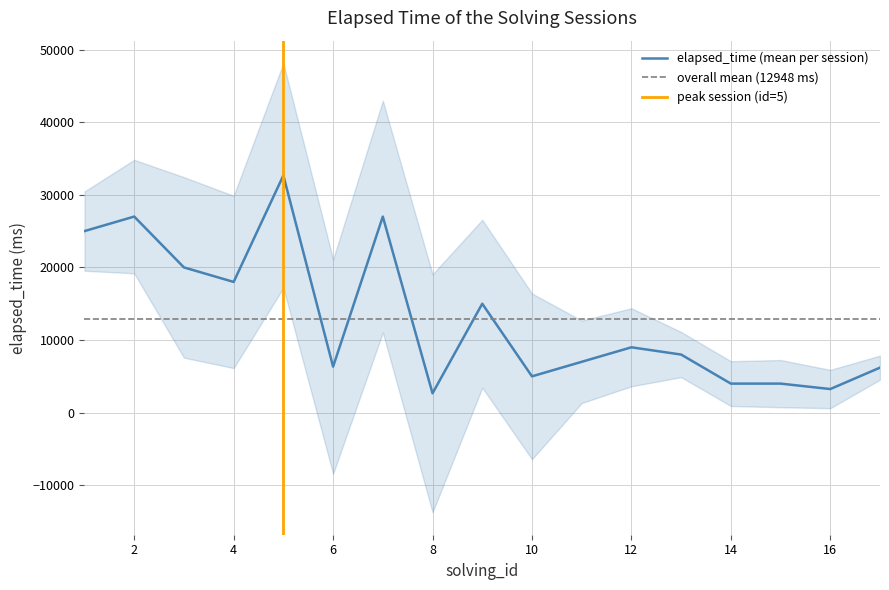

What is the maximum value for elapsed_time (mean per session)?

32666